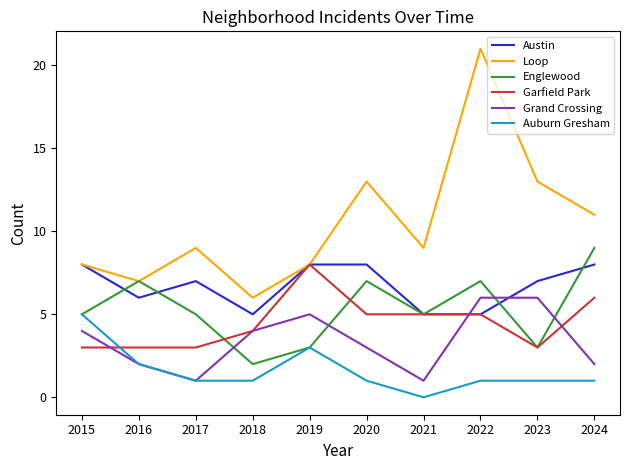

True or false: Englewood has a value of 8 at 2017.

False